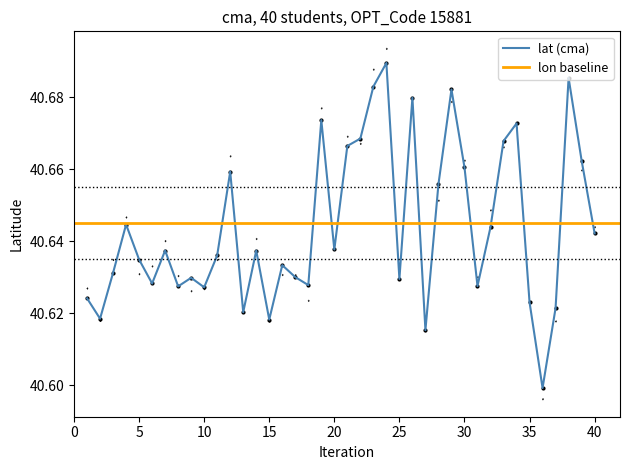

Approximately how many times larger is the value at 37 compared to 12?

1.0